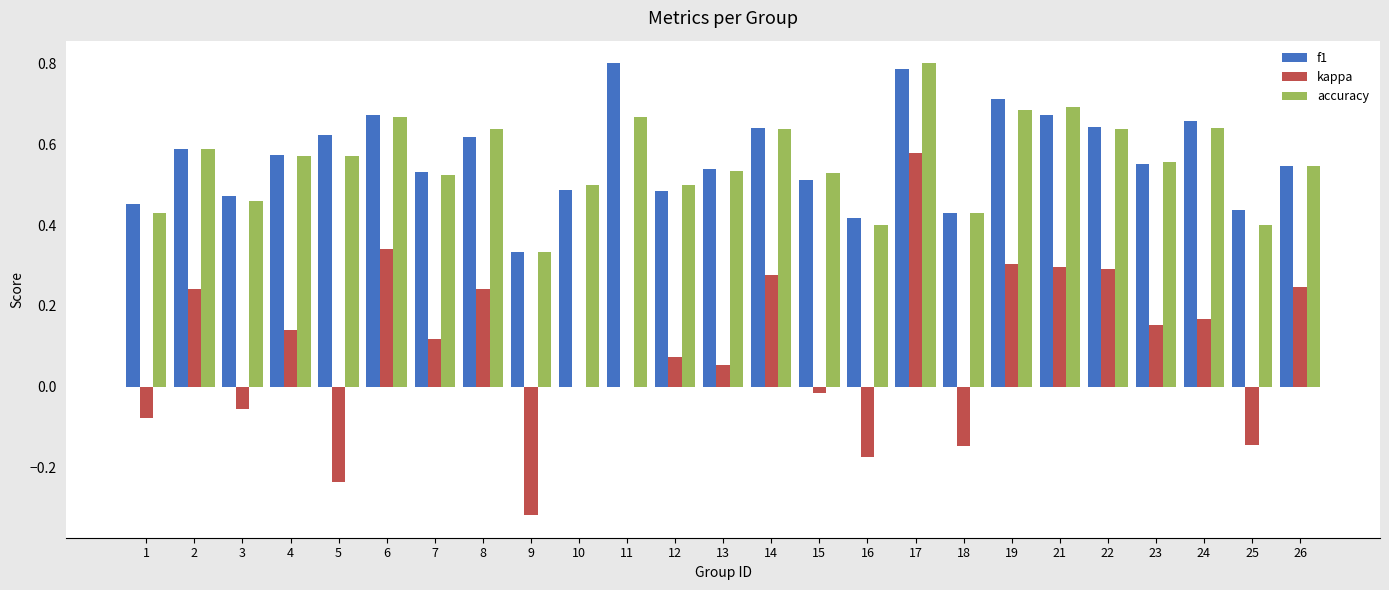

At which category is the sum across all series the highest?

17